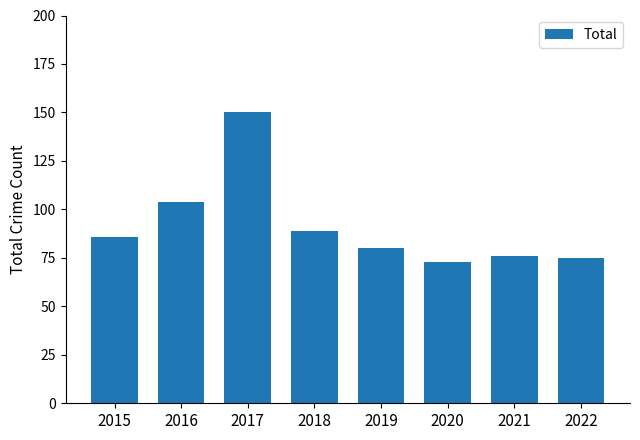

How many series are shown in this chart?

1